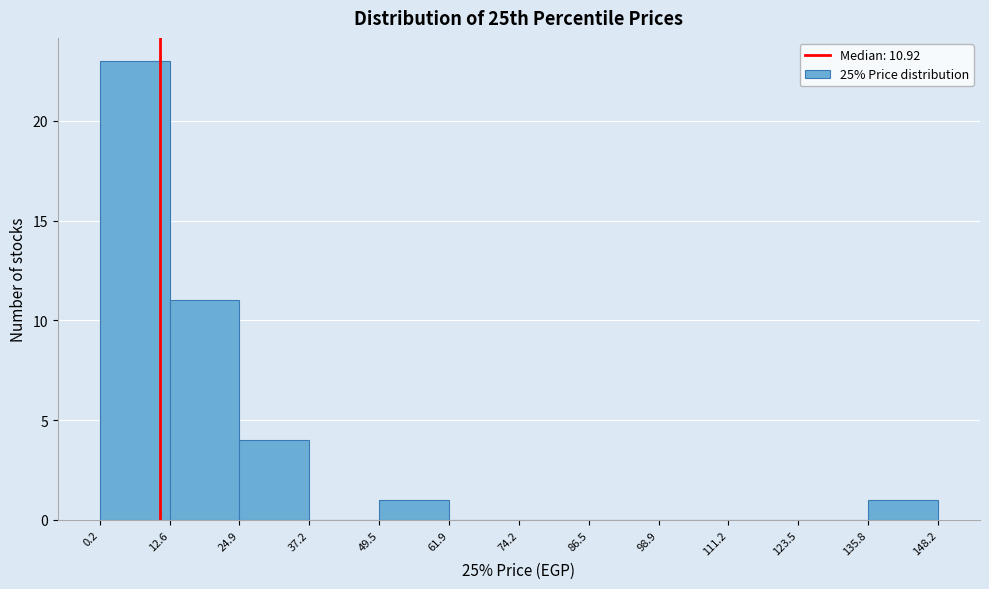

Reading left to right, list every bar in this chart as the range it spans on the x-axis followed by its height. The values are not printed on the chart, so give them approximately, as read against the axis.

0.2 to 12.6: 23
12.6 to 24.9: 11
24.9 to 37.2: 4
37.2 to 49.5: 0
49.5 to 61.9: 1
61.9 to 74.2: 0
74.2 to 86.5: 0
86.5 to 98.9: 0
98.9 to 111.2: 0
111.2 to 123.5: 0
123.5 to 135.8: 0
135.8 to 148.2: 1